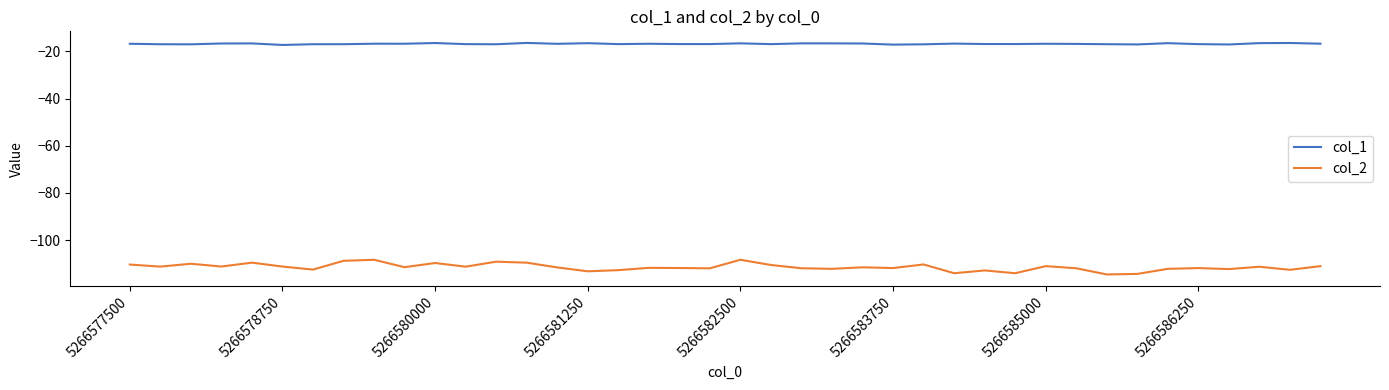

What is the smallest value displayed?

-114.6